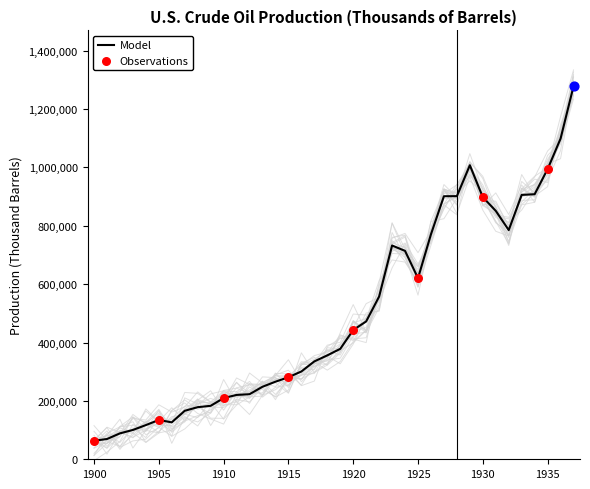

Which has a higher value, 1902 or 1910?

1910